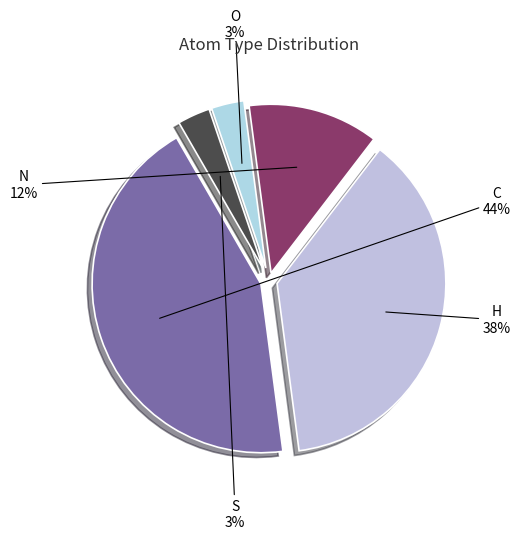

How many segments does this pie chart have?

5